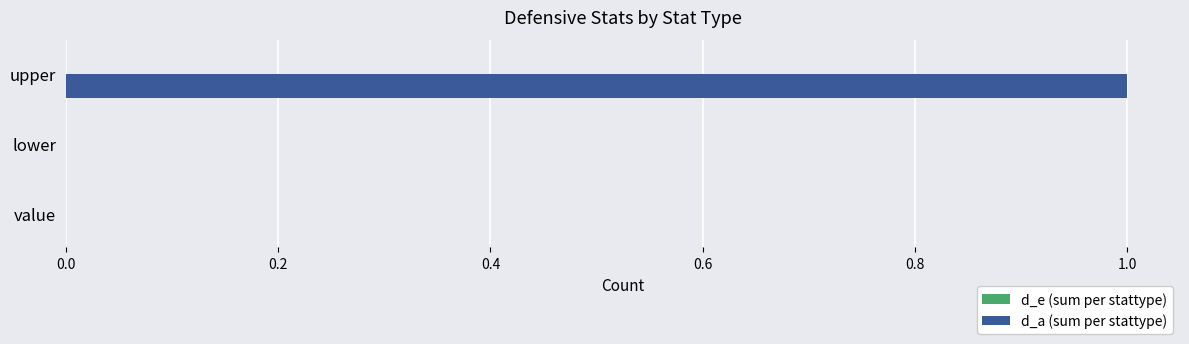

The value at value is 0. True or false?

True